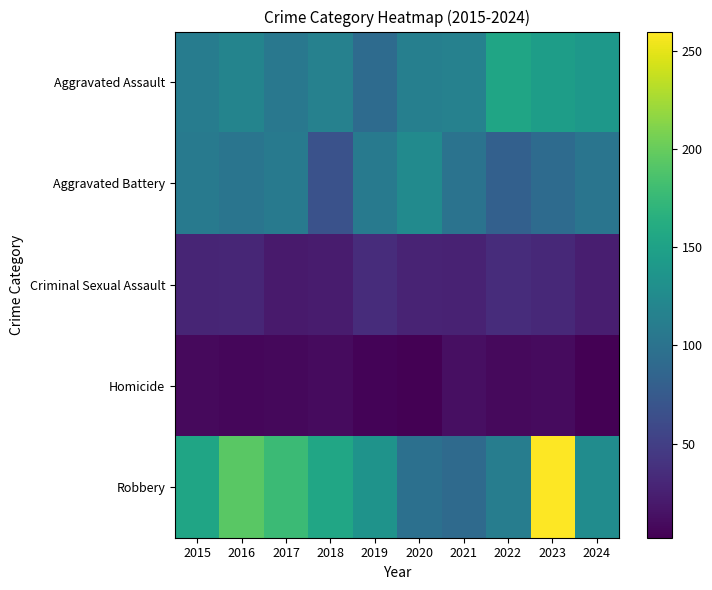

What is the minimum value shown in the chart?

2